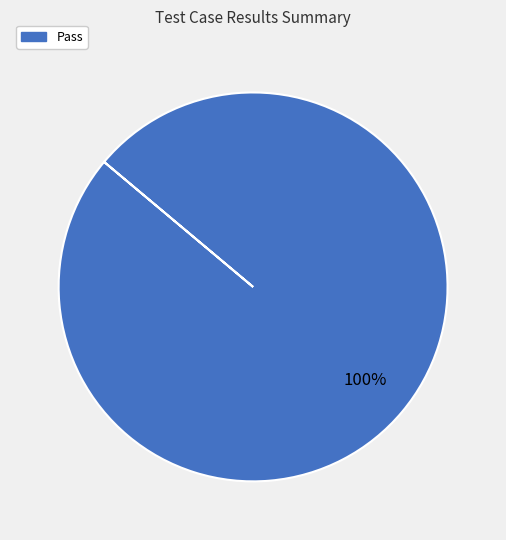

Does any single category account for the majority?

Yes